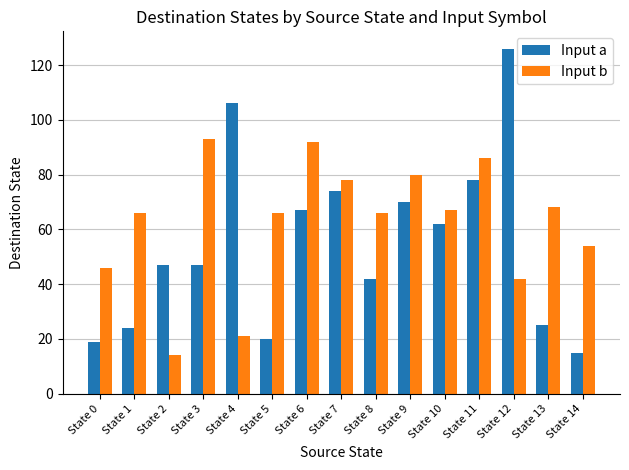

At which category is the sum across all series the highest?

State 12